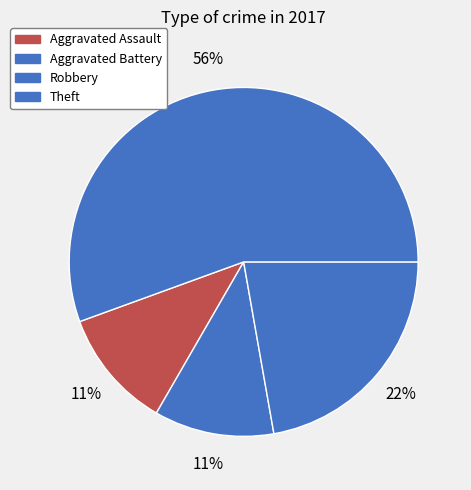

Is Theft the majority of the pie?

Yes